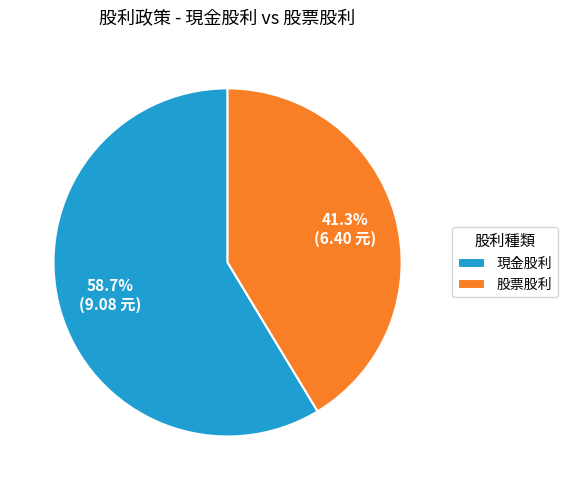

Is there any slice that represents more than half of the pie?

Yes